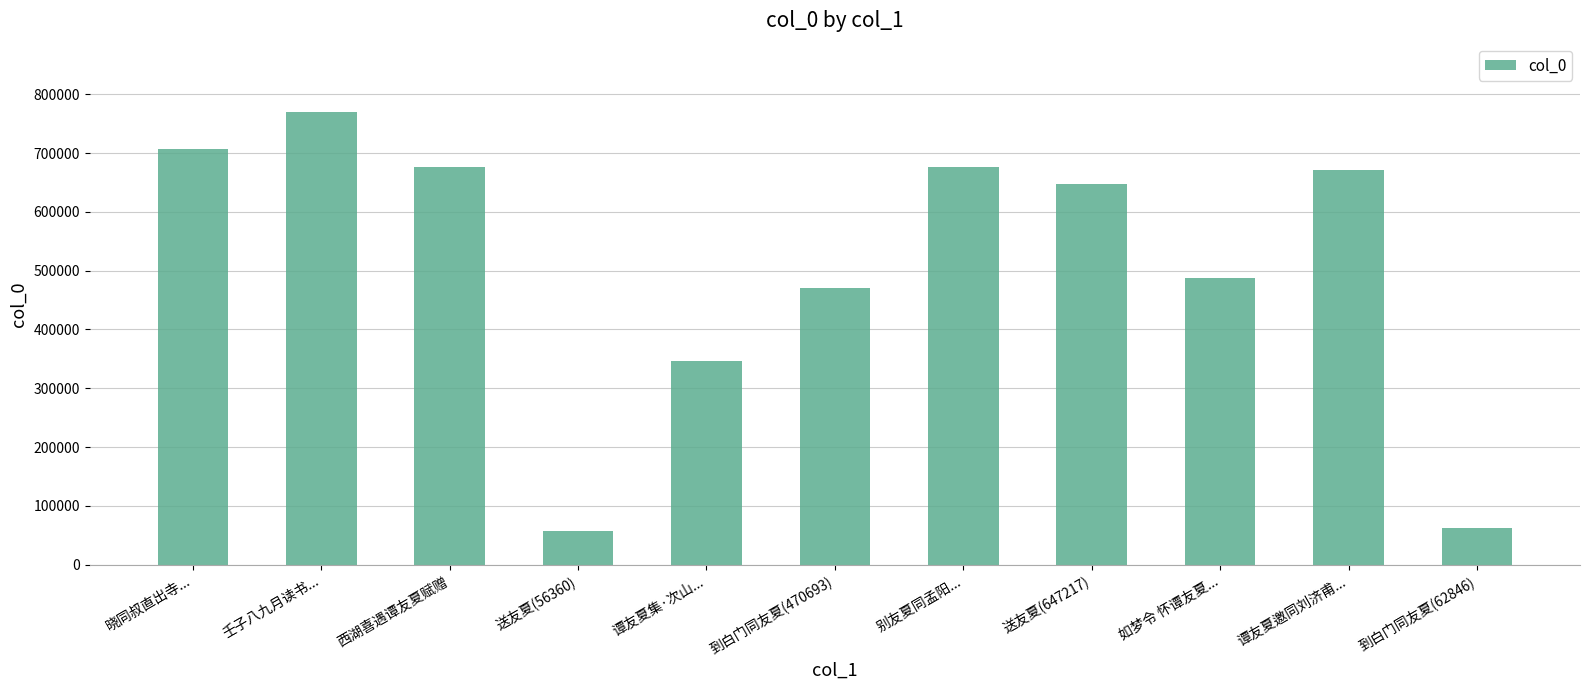

What is the difference between the maximum and second lowest values?

707709